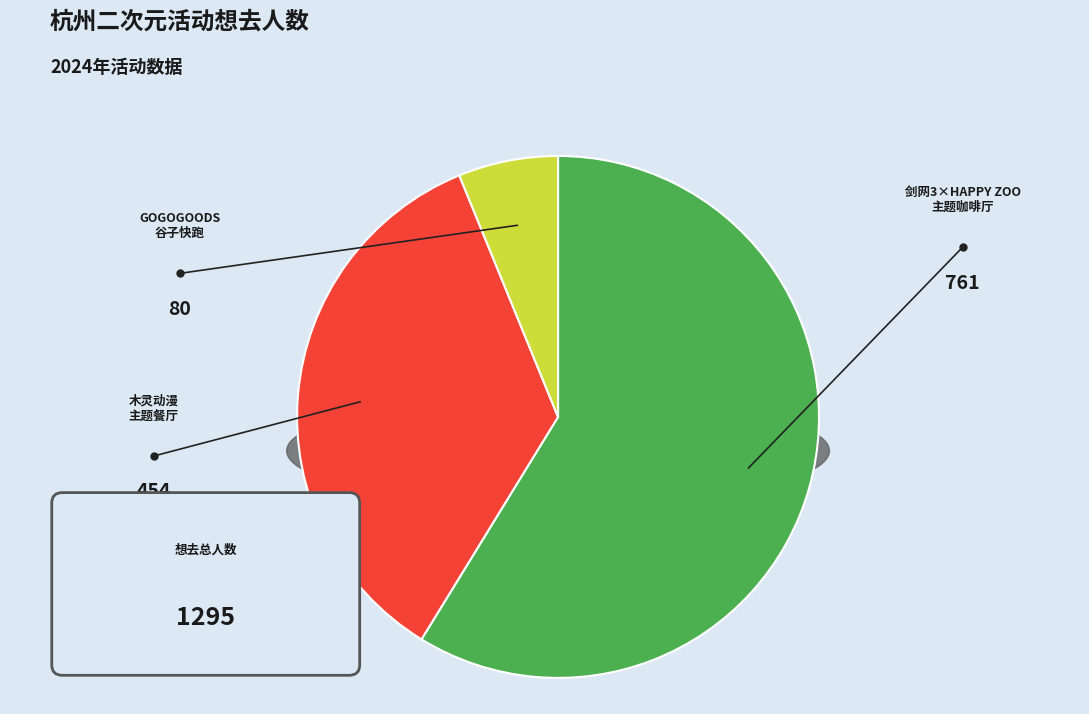

What percentage is the 杭州·木灵动漫 二哈和他的白猫师尊主题餐厅 slice, to the nearest percent?

35%